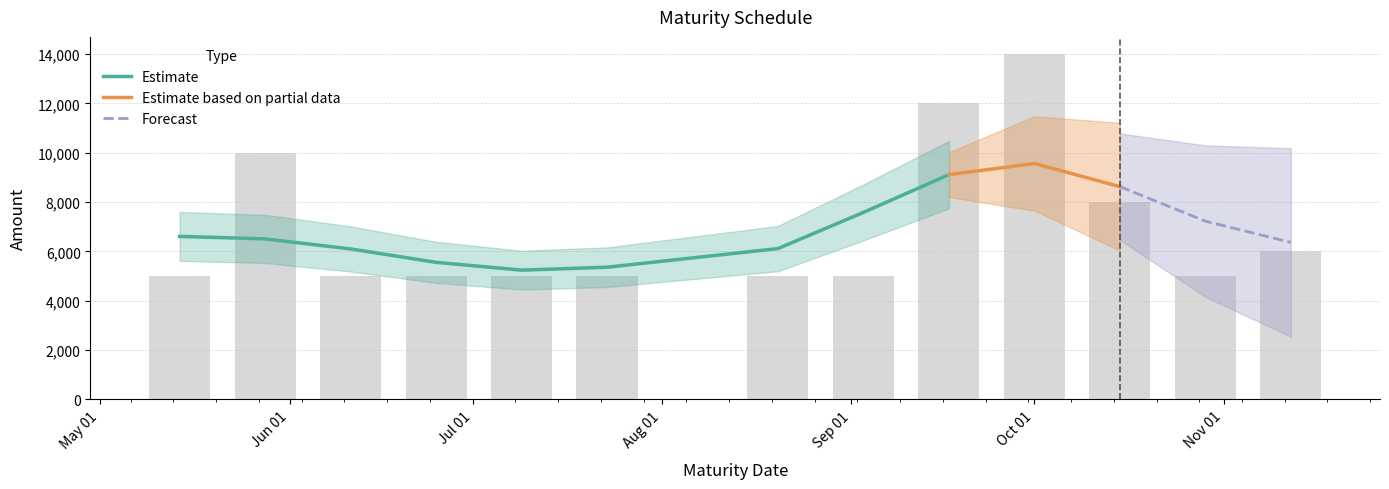

Which label corresponds to the largest value in the chart?

Oct 01